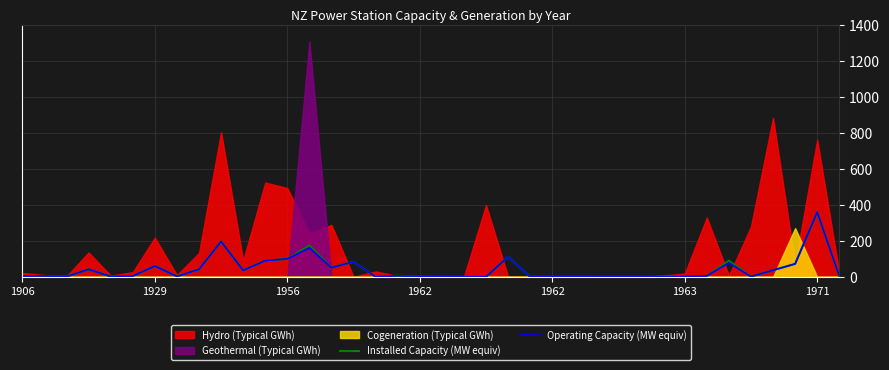

The Installed Capacity (MW equiv) series shows 90.0 at 11. True or false?

True